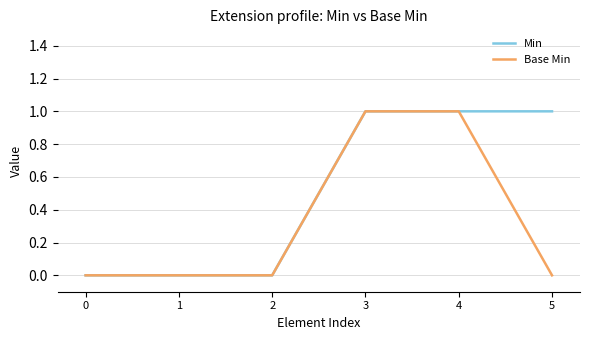

The value of Min at 5 is 1. True or false?

True